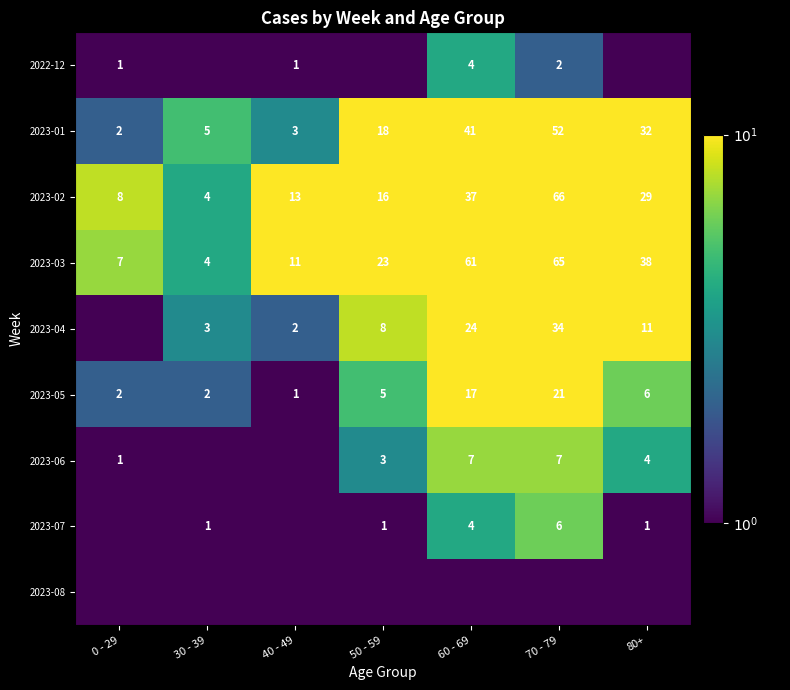

What is the greatest value displayed?

66.0